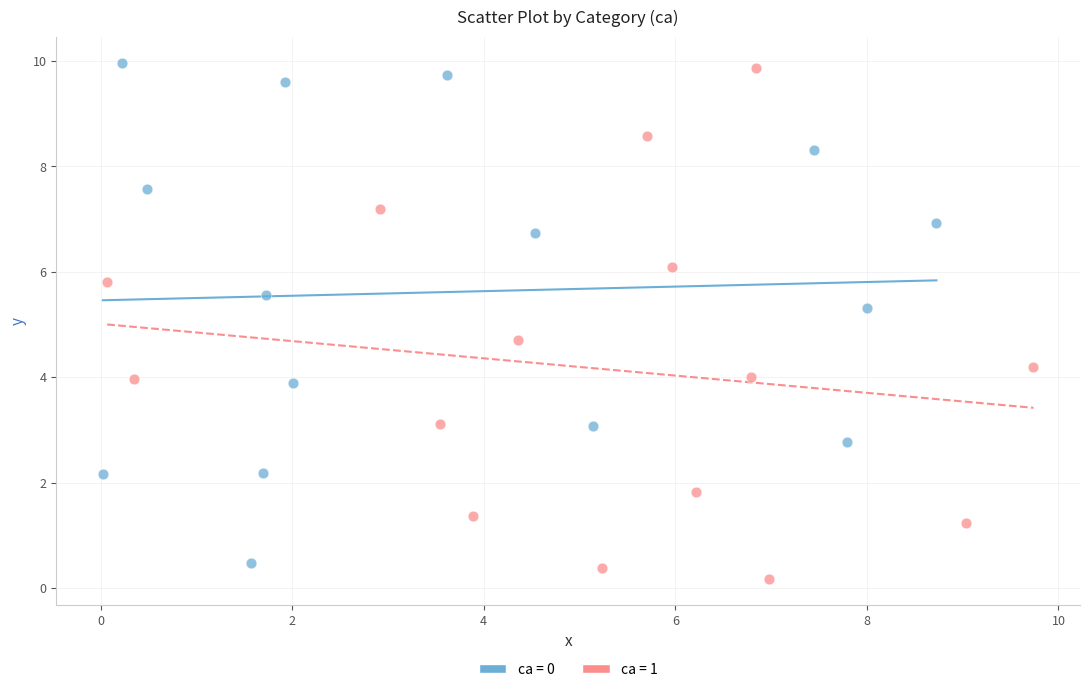

What are all the series names shown in the legend?

ca = 0, ca = 1